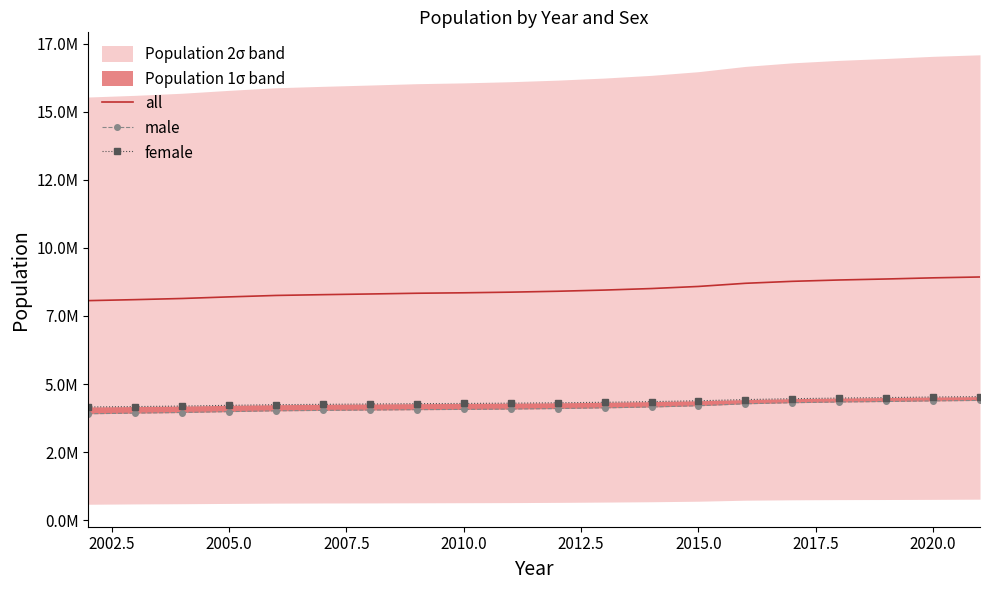

True or false: female and all intersect in this chart.

False